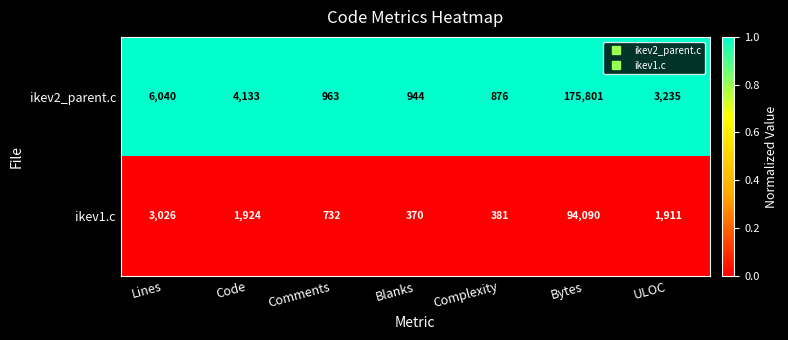

Rank the series by their average value, from lowest to highest.

ikev1.c, ikev2_parent.c